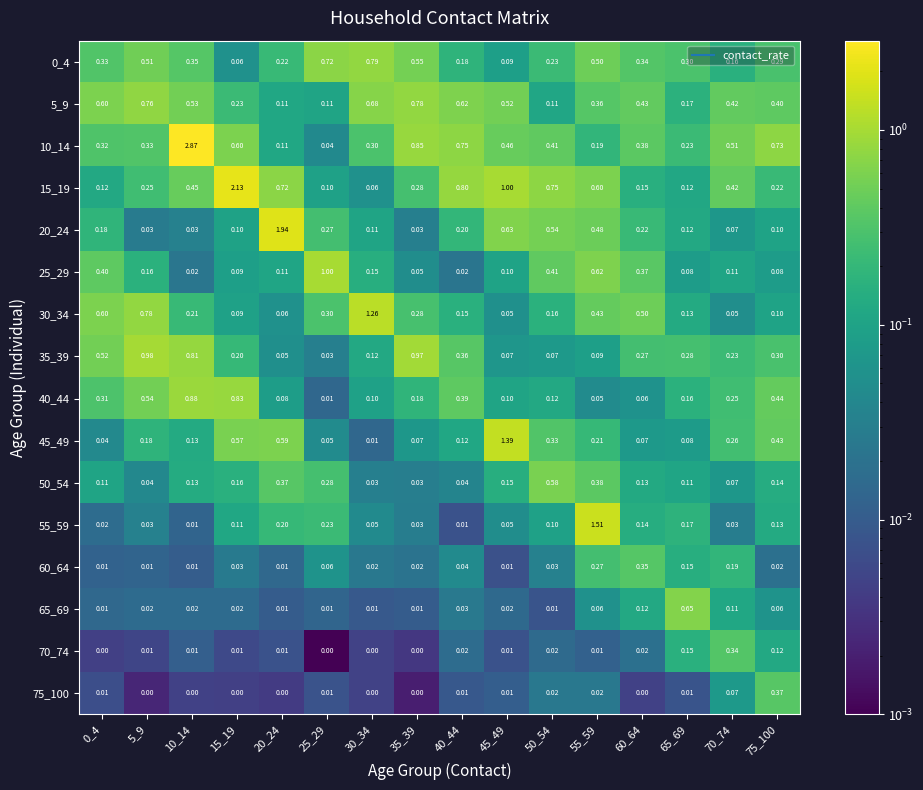

At how many categories does at least one series exceed 0?

16